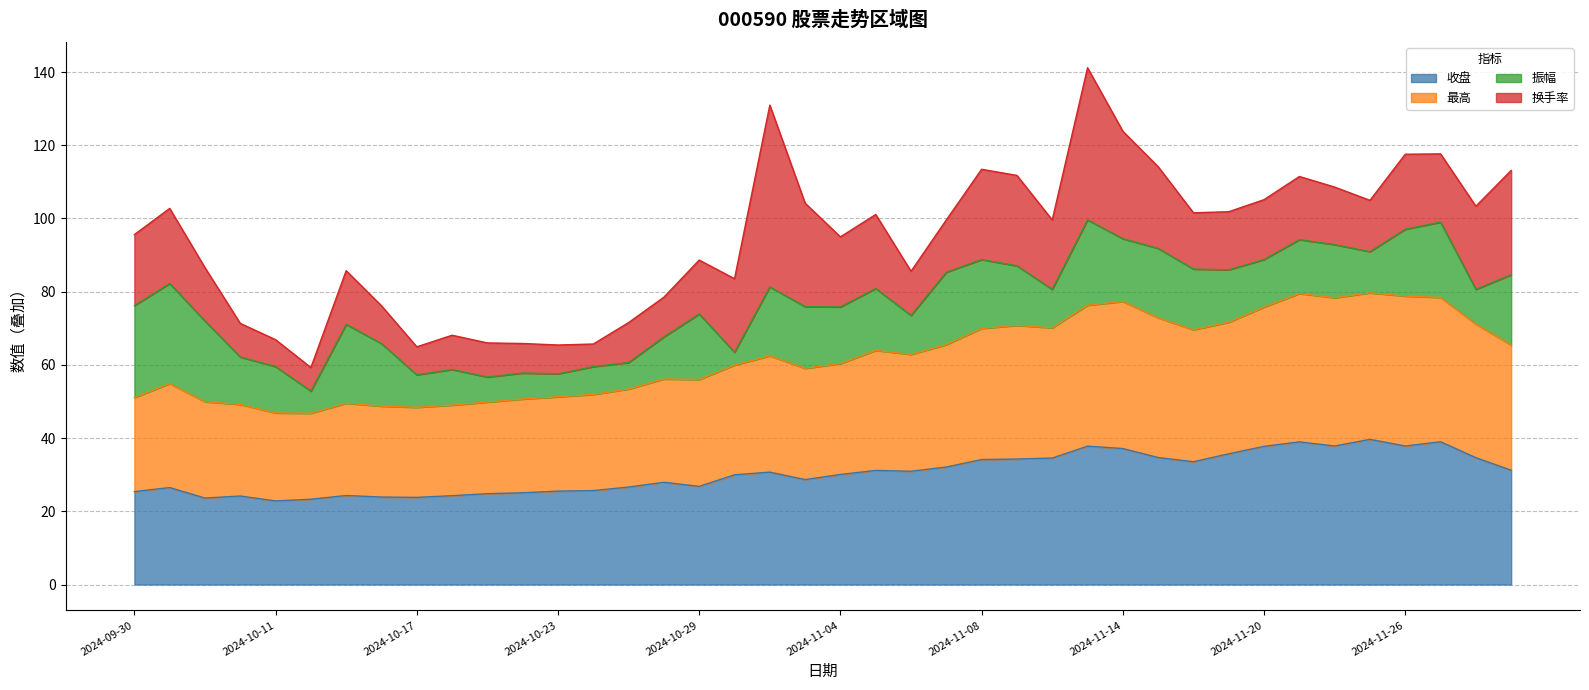

True or false: 收盘 has a value of 34.1 at 2024-11-08.

True